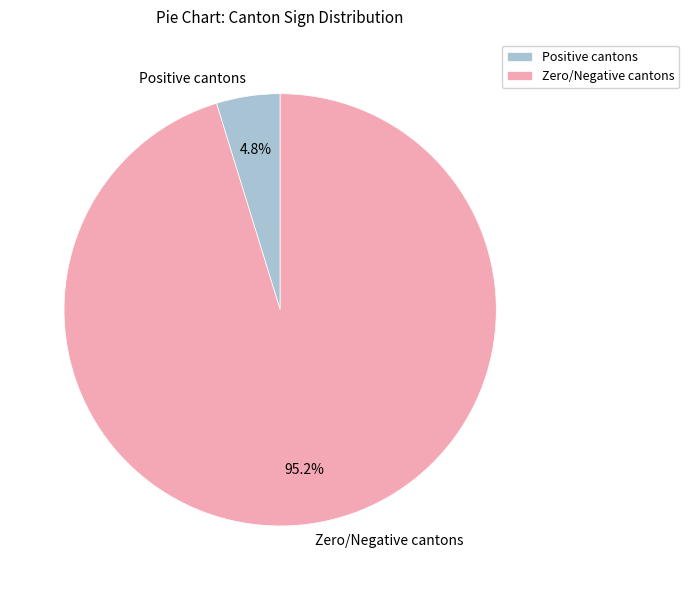

Does any single category account for the majority?

Yes